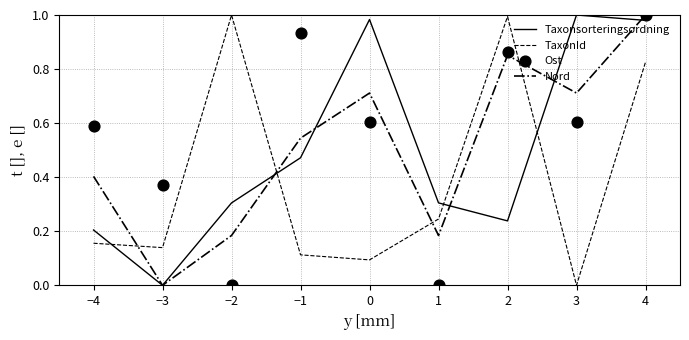

Which series has the widest spread of Y values?

Taxonsorteringsordning